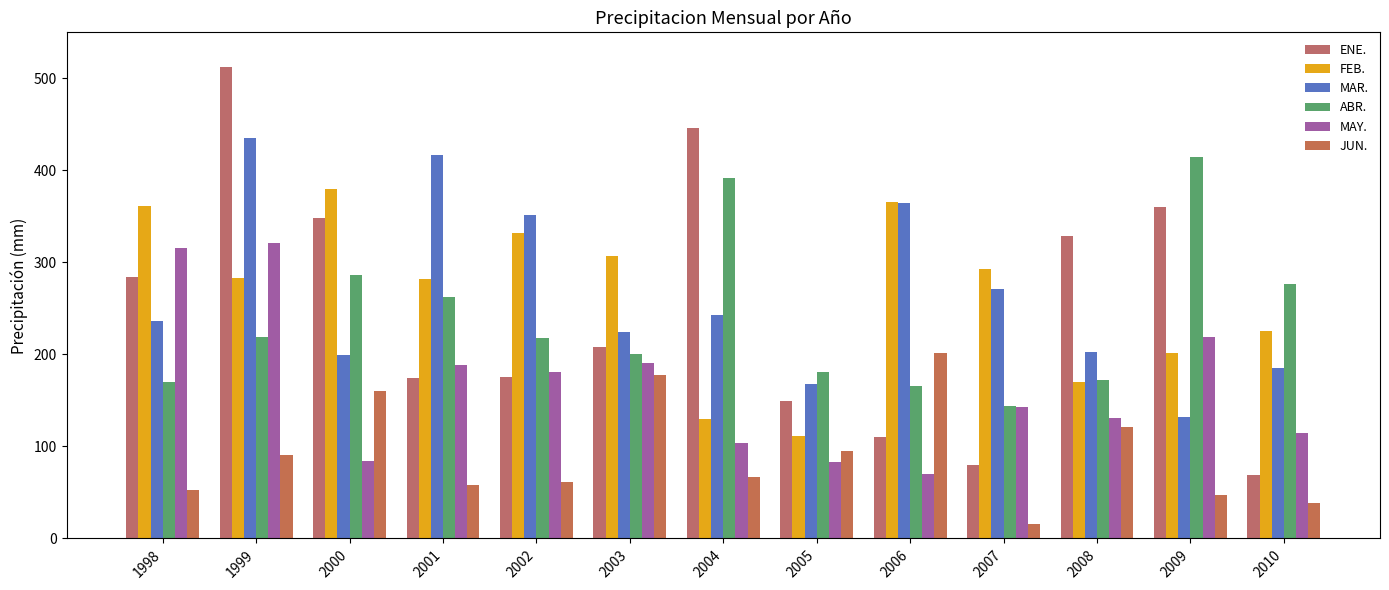

What is the difference between the maximum and minimum values in the ENE. series?

443.4